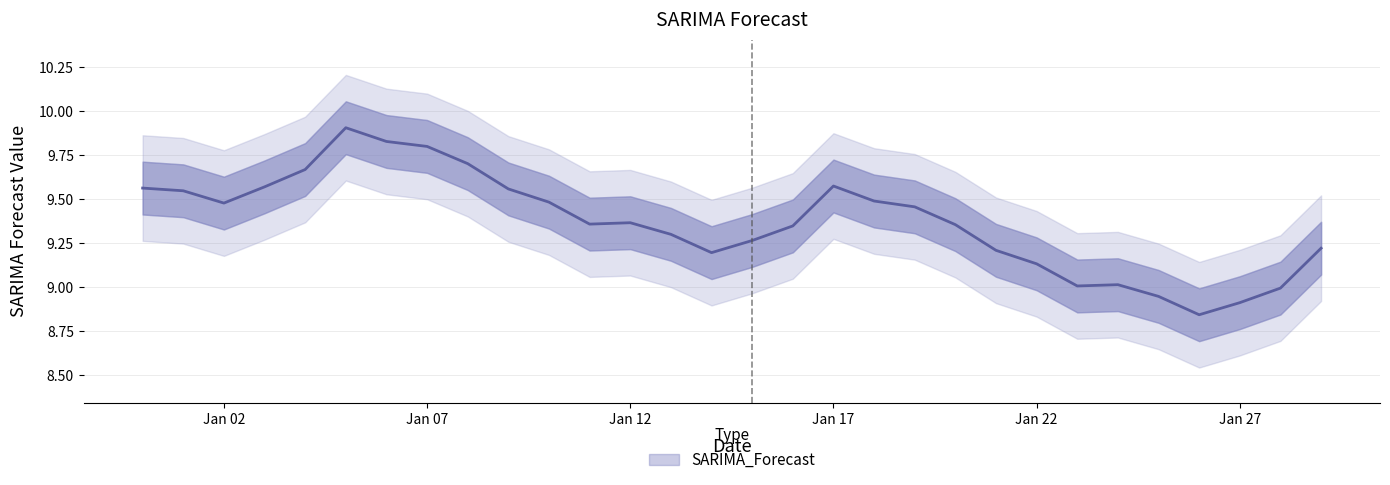

What is the difference between the maximum and minimum values?

1.1